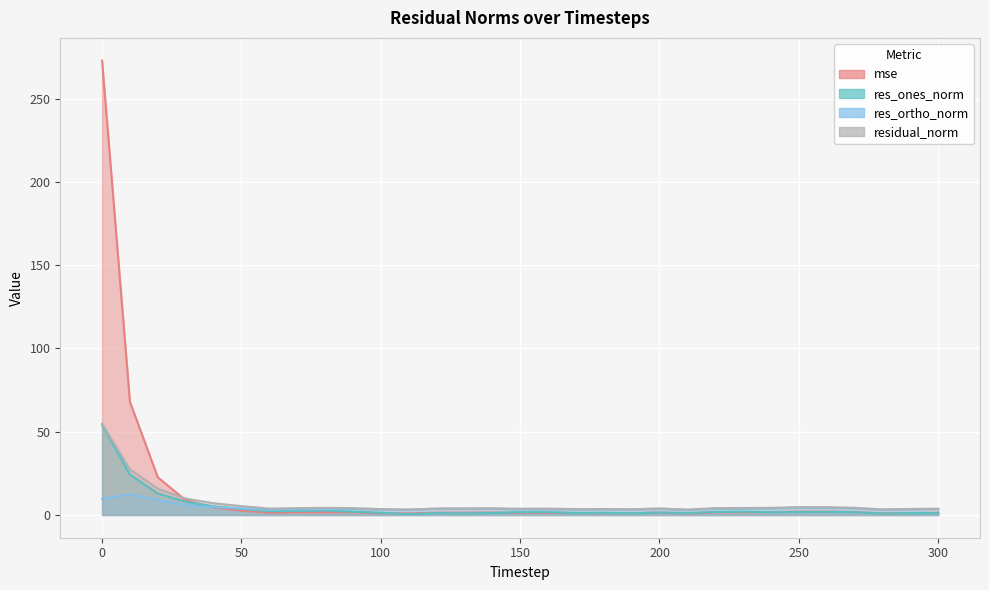

How many interior local peaks does the mse series have?

6